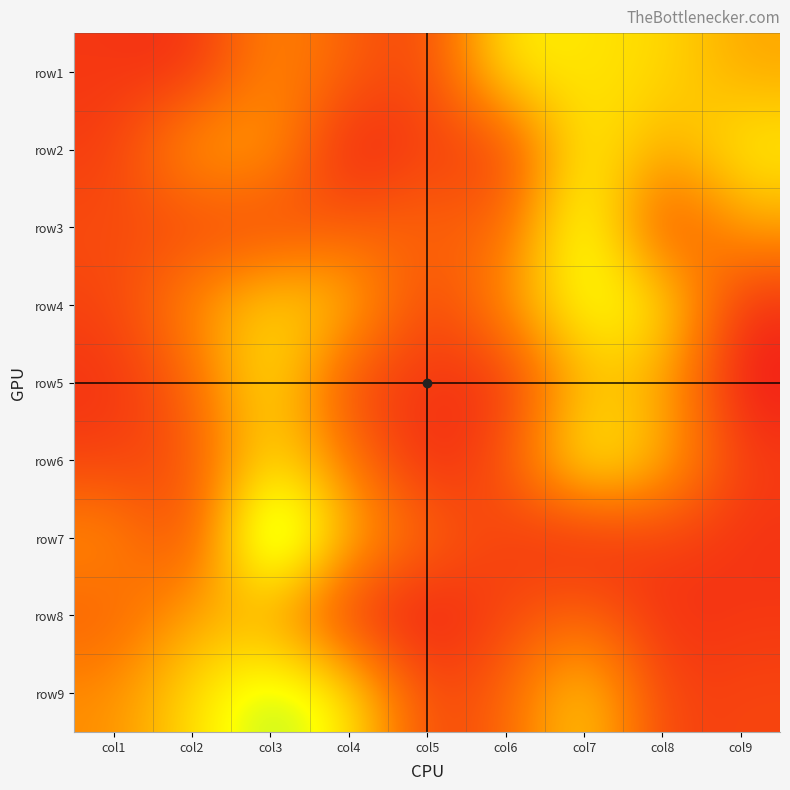

List the series in order of their peak value, lowest first.

row8, row1, row5, row2, row4, row6, row9, row3, row7